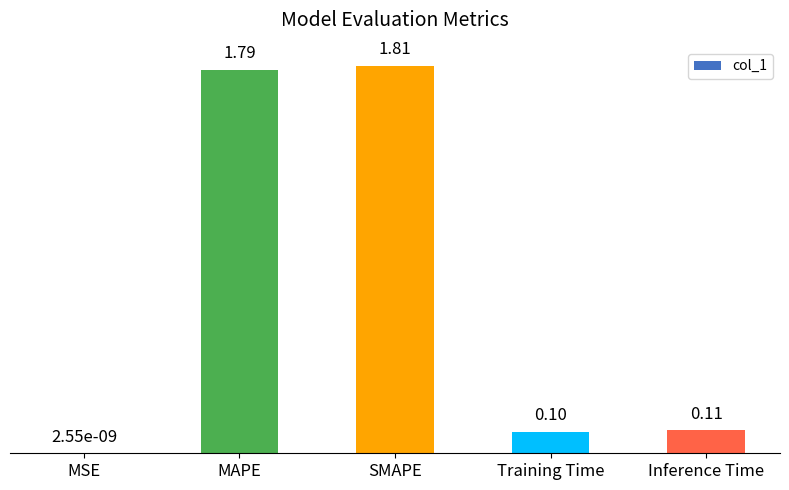

True or false: the data shows 3.0 at SMAPE.

False